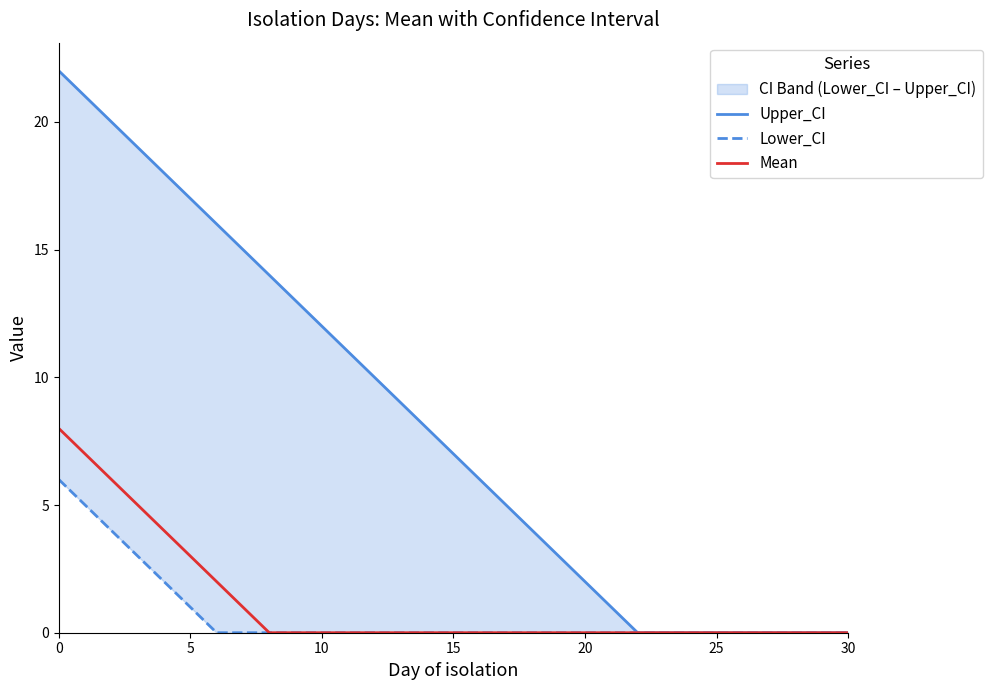

The value of Upper_CI at 14 is 3. True or false?

False